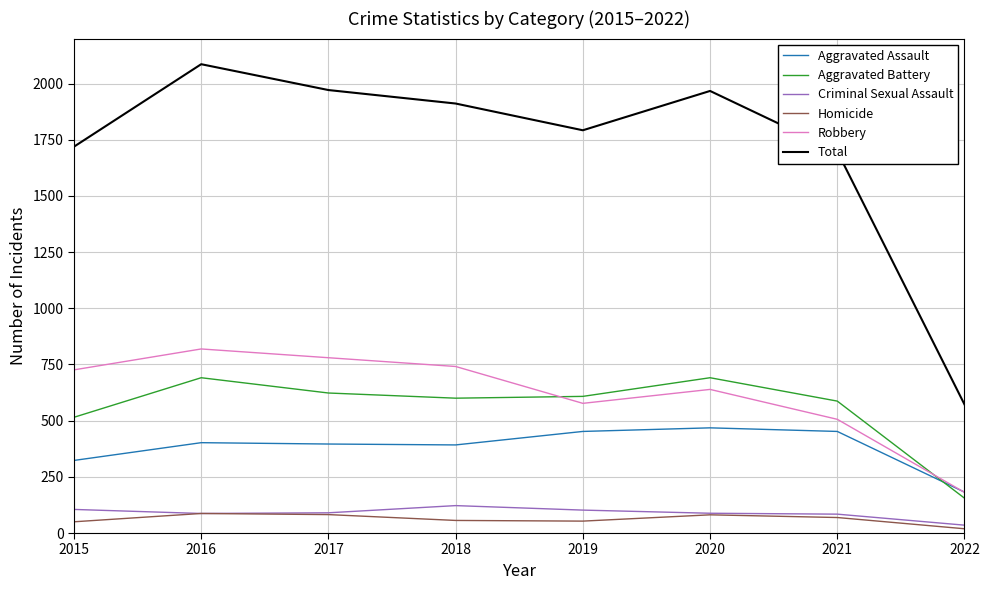

What is the sum of the Aggravated Assault values at 2021 and 2019?

904